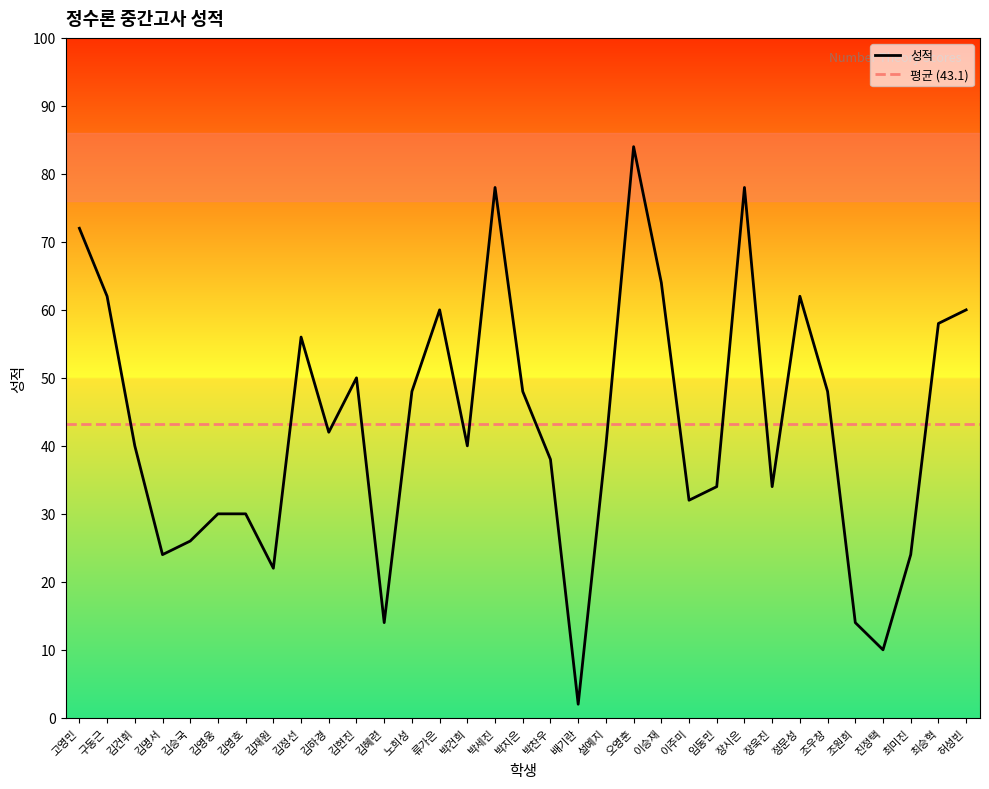

How many lines are shown in the chart?

1